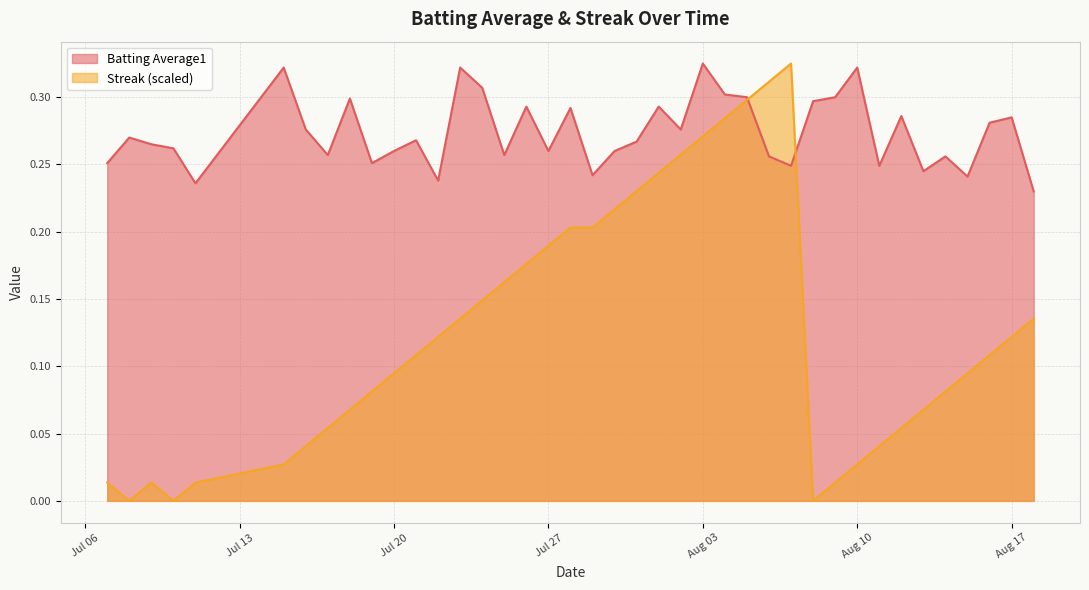

Which series has the largest range (max minus min)?

Streak (scaled)